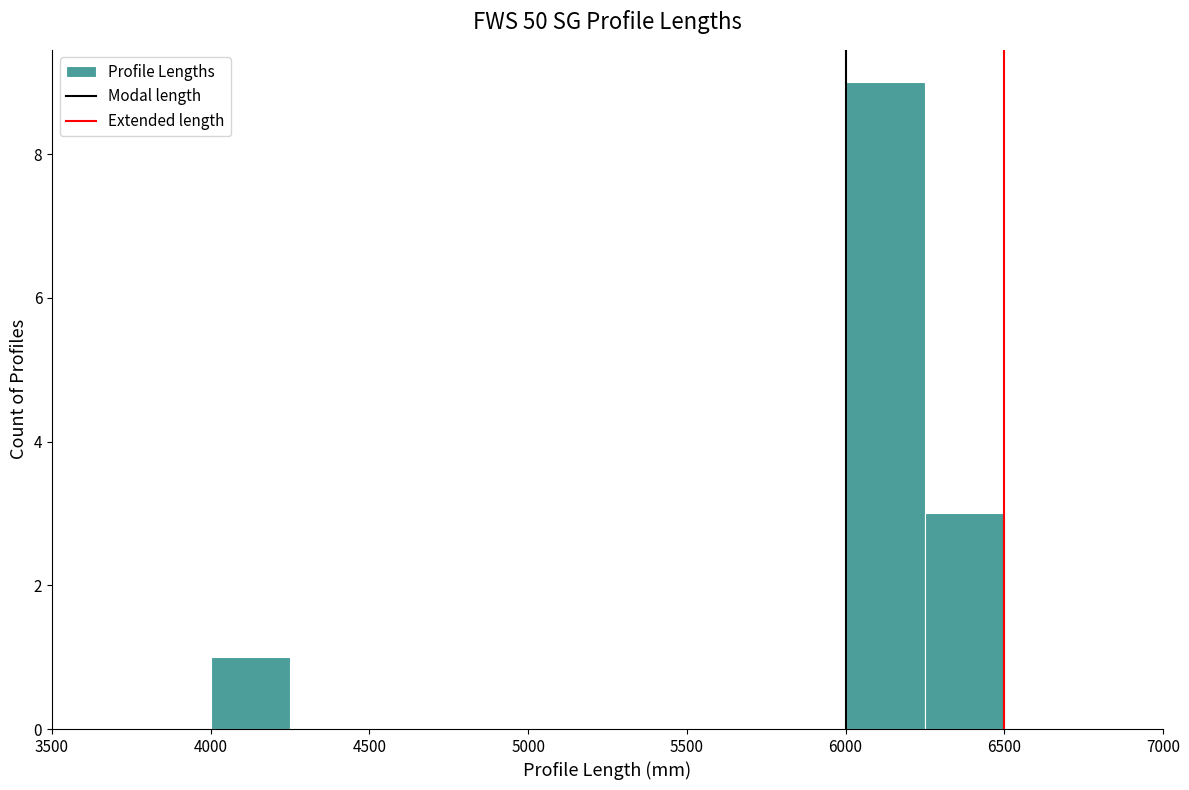

Reading left to right, transcribe this chart: for each bar, give the range it covers on the x-axis and its height. The values are not printed on the chart, so give them approximately, as read against the axis.

4000 to 4250: 1
4250 to 4500: 0
4500 to 4750: 0
4750 to 5000: 0
5000 to 5250: 0
5250 to 5500: 0
5500 to 5750: 0
5750 to 6000: 0
6000 to 6250: 9
6250 to 6500: 3